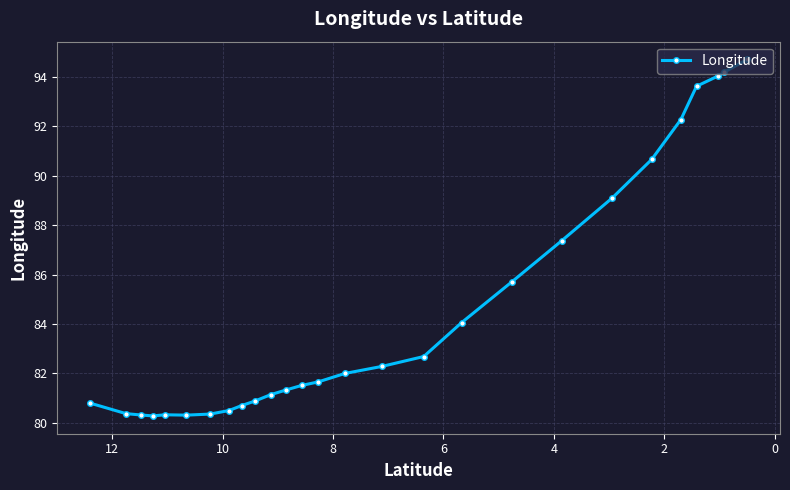

How many lines are shown in the chart?

1